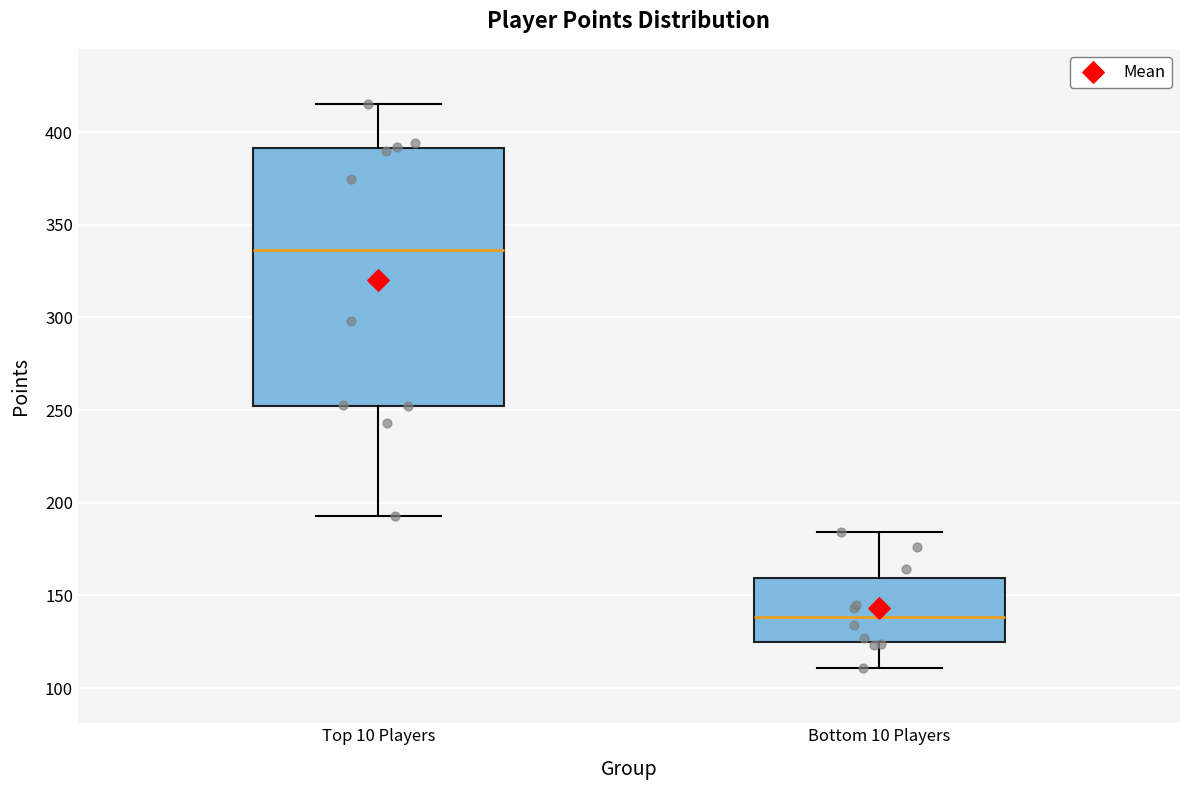

Reading left to right, transcribe this box plot: for each box, give where its median line is, the range the box spans, and where its two whiskers end, as read against the y-axis. The values are not printed on the chart, so give them approximately, as read against the axis.

Top 10 Players: median 335, box 250 to 390, whiskers 195 to 415
Bottom 10 Players: median 140, box 125 to 160, whiskers 110 to 185